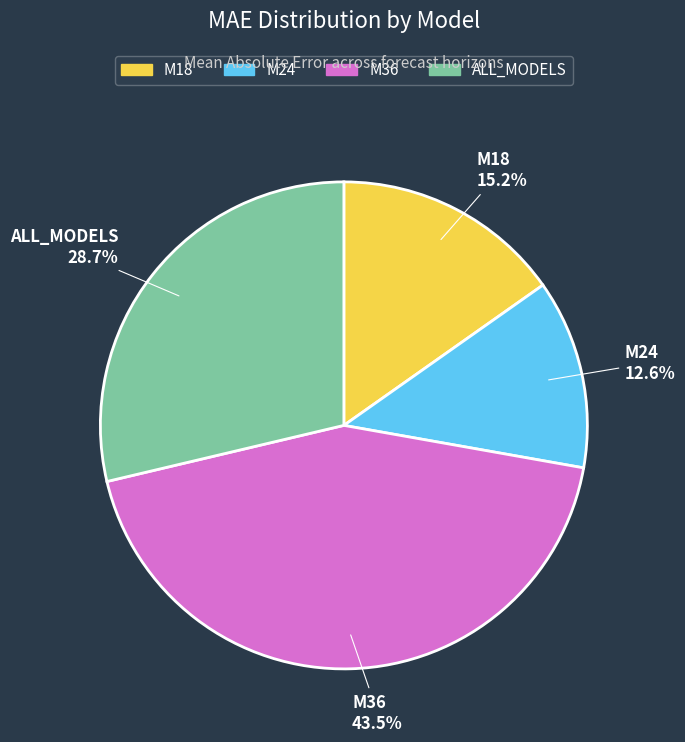

How many segments does this pie chart have?

4